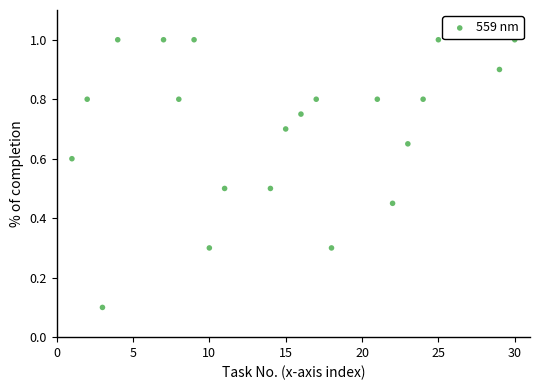

What is the range of X values (max minus min)?

29.0